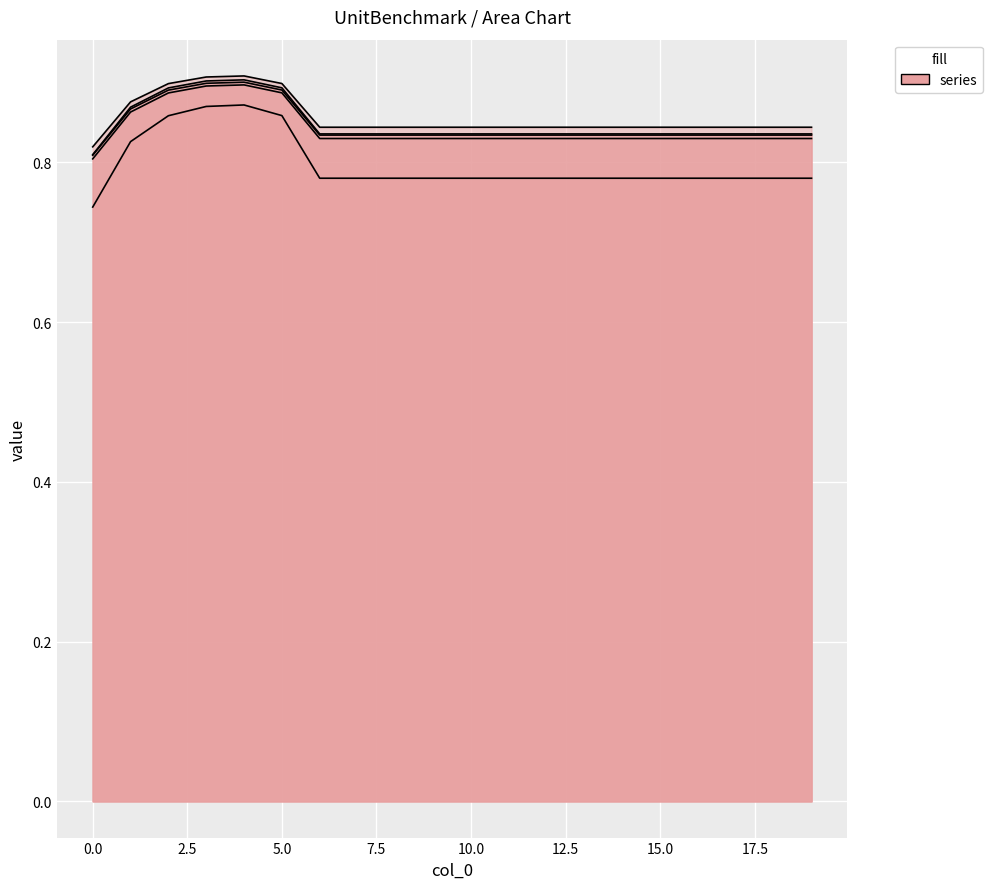

Reading right to left, extract all data points from this chart.

col_2: 19=0.8	18=0.8	17=0.8	16=0.8	15=0.8	14=0.8	13=0.8	12=0.8	11=0.8	10=0.8	9=0.8	8=0.8	7=0.8	6=0.8	5=0.9	4=0.9	3=0.9	2=0.9	1=0.9	0=0.8
col_3: 19=0.8	18=0.8	17=0.8	16=0.8	15=0.8	14=0.8	13=0.8	12=0.8	11=0.8	10=0.8	9=0.8	8=0.8	7=0.8	6=0.8	5=0.9	4=0.9	3=0.9	2=0.9	1=0.9	0=0.8
col_4: 19=0.8	18=0.8	17=0.8	16=0.8	15=0.8	14=0.8	13=0.8	12=0.8	11=0.8	10=0.8	9=0.8	8=0.8	7=0.8	6=0.8	5=0.9	4=0.9	3=0.9	2=0.9	1=0.8	0=0.7
col_8: 19=0.8	18=0.8	17=0.8	16=0.8	15=0.8	14=0.8	13=0.8	12=0.8	11=0.8	10=0.8	9=0.8	8=0.8	7=0.8	6=0.8	5=0.9	4=0.9	3=0.9	2=0.9	1=0.9	0=0.8
col_9: 19=0.8	18=0.8	17=0.8	16=0.8	15=0.8	14=0.8	13=0.8	12=0.8	11=0.8	10=0.8	9=0.8	8=0.8	7=0.8	6=0.8	5=0.9	4=0.9	3=0.9	2=0.9	1=0.9	0=0.8